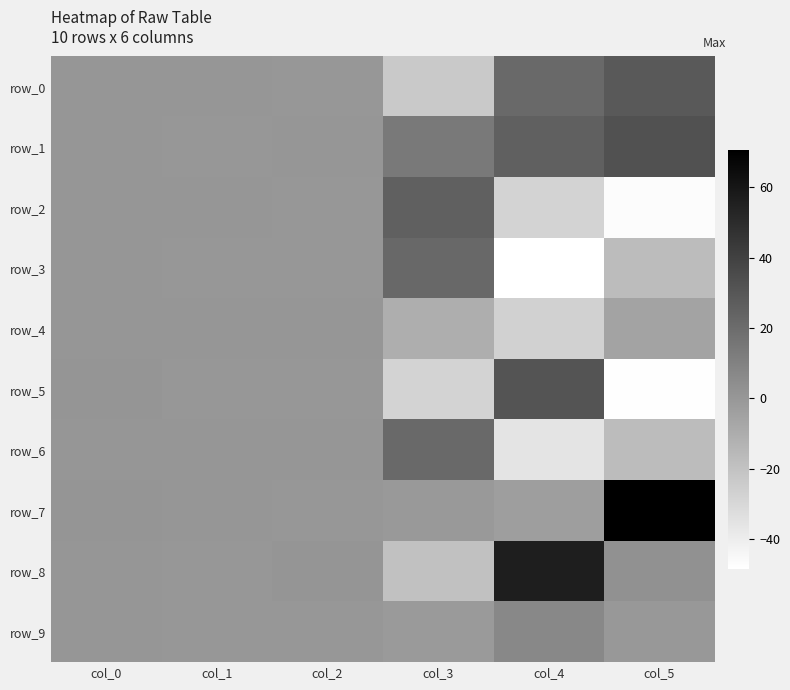

What is the difference between the maximum and minimum values in the row_0 series?

51.7